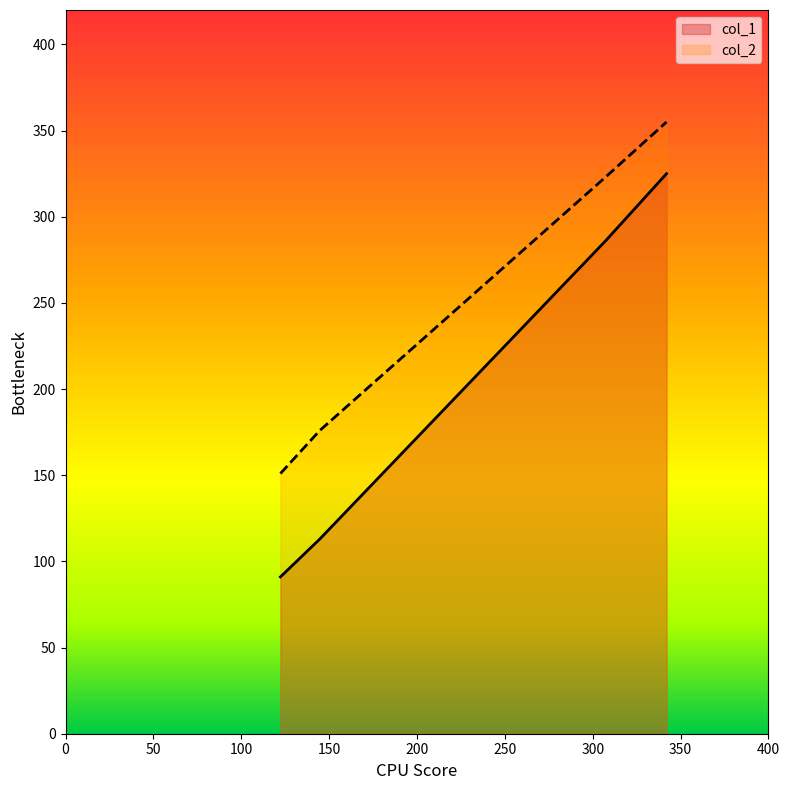

Reading left to right, list all the values displayed in this chart.

col_1: 91	113	286	325
col_2: 151	176	323	355